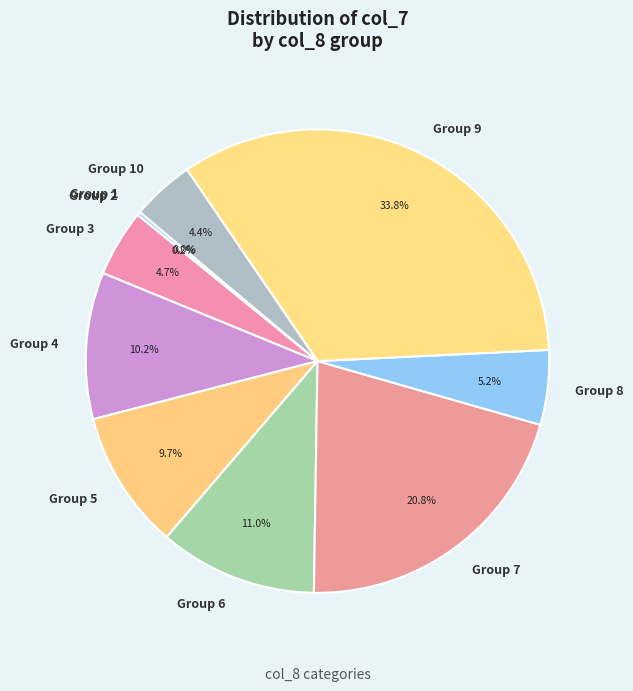

Which category has the biggest portion of the pie?

Group 9